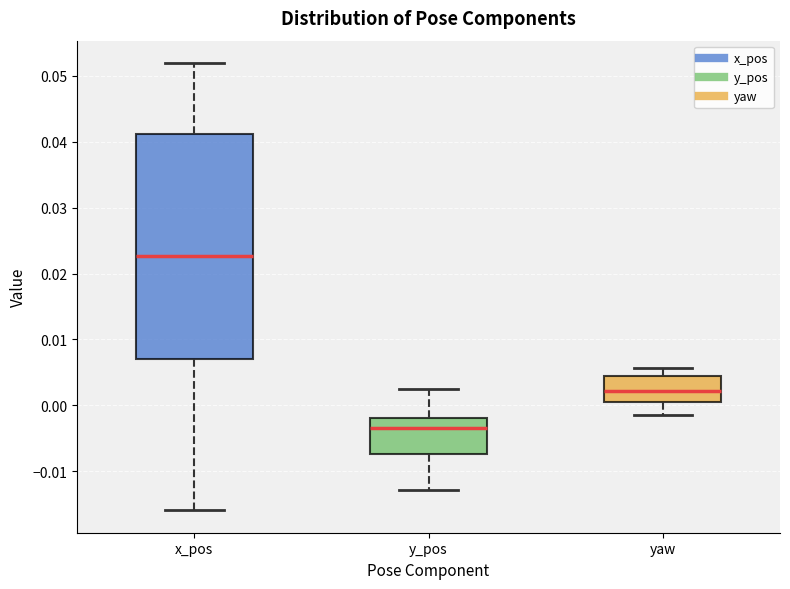

Which box's median line is the lowest?

y_pos